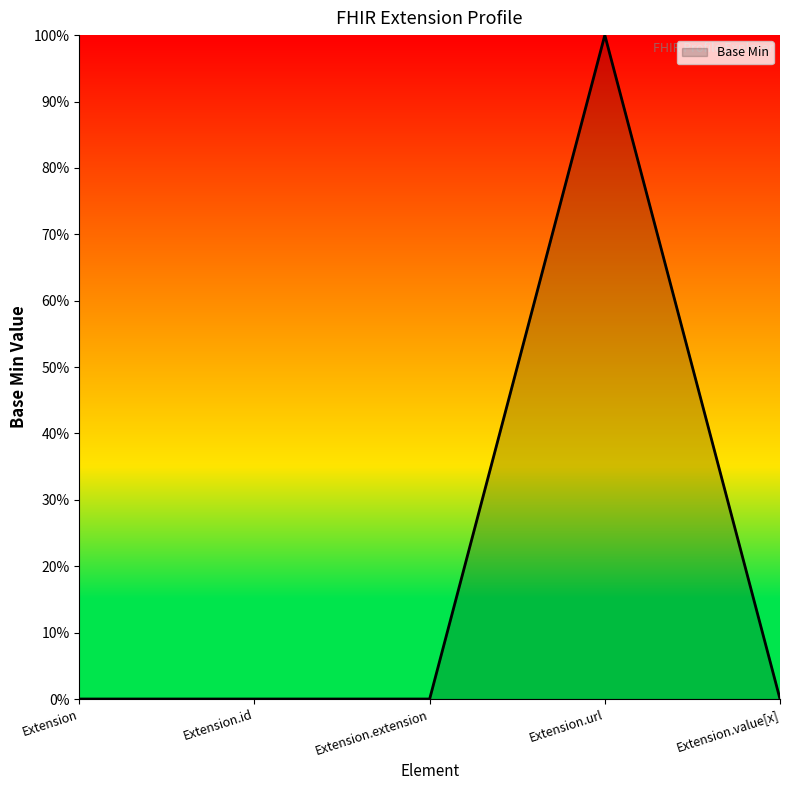

Which label corresponds to the largest value in the chart?

Extension.url